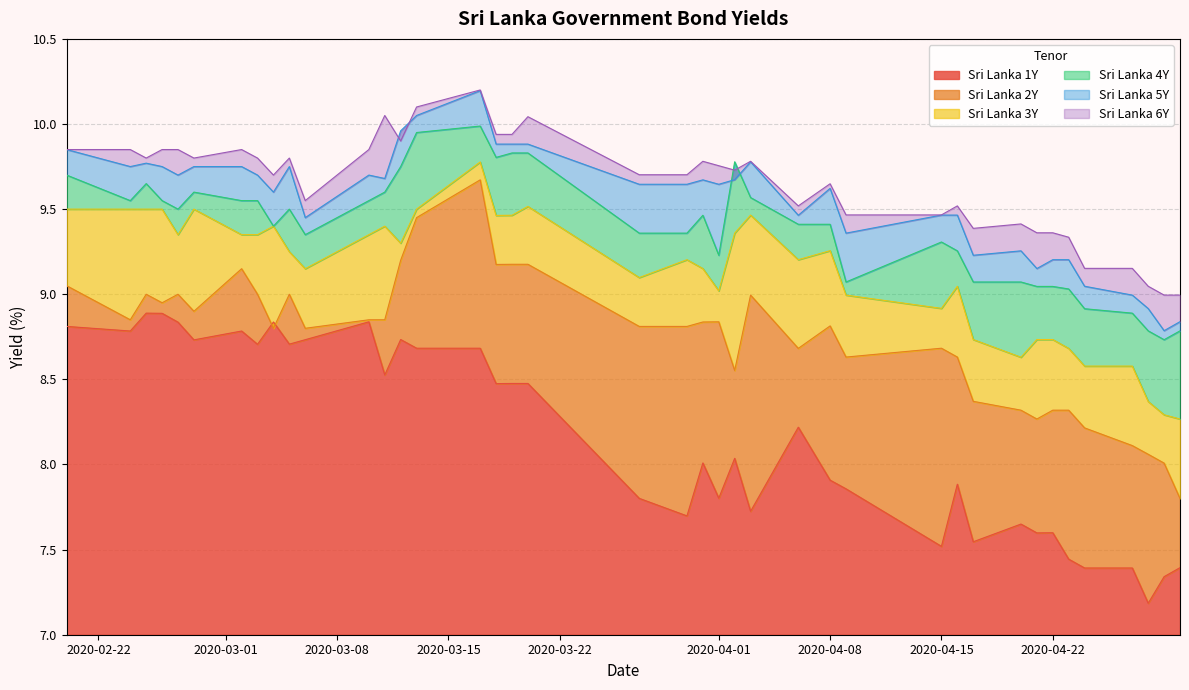

Rank the series by their maximum value, from lowest to highest.

Sri Lanka 1Y, Sri Lanka 2Y, Sri Lanka 3Y, Sri Lanka 4Y, Sri Lanka 5Y, Sri Lanka 6Y